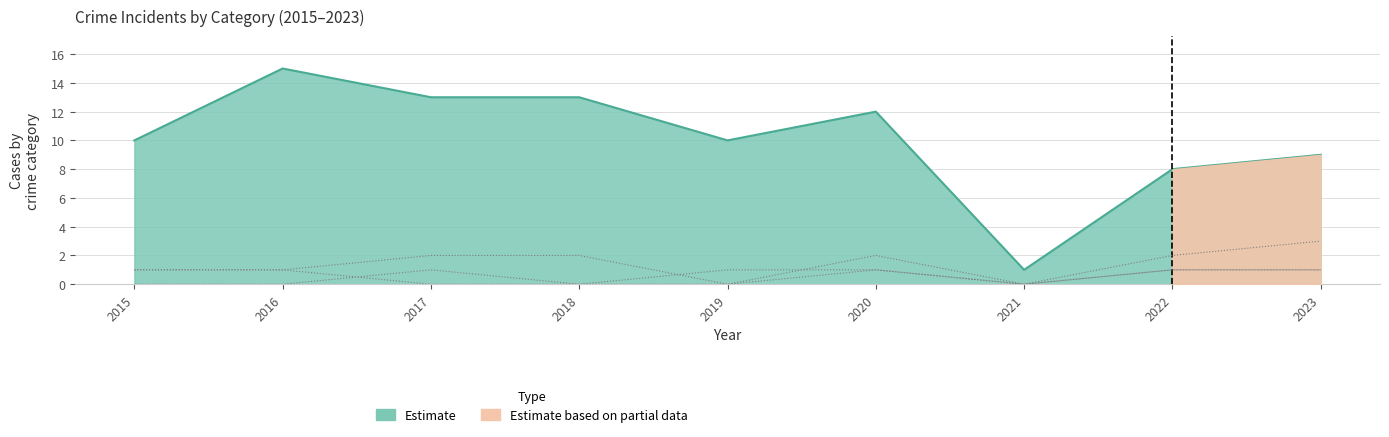

What is the sum of the Aggravated Assault values at 2022 and 2015?

2